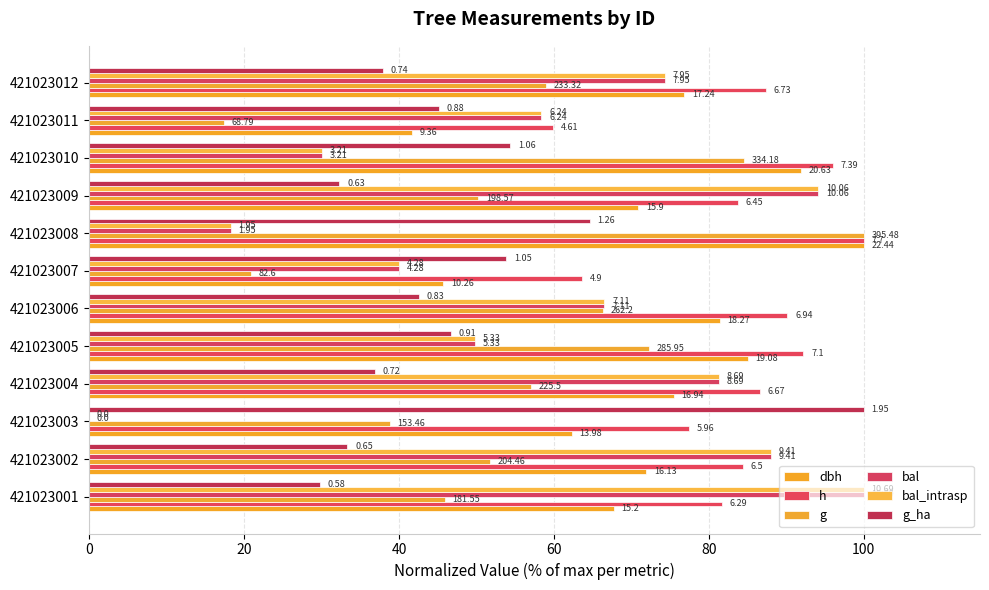

How many groups of bars are there?

12